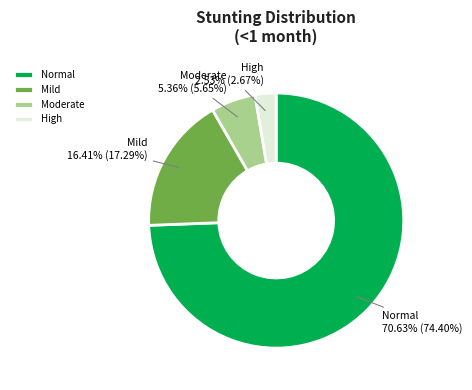

To the nearest percent, what percentage of the pie is Moderate (HAZ-score between -3 and -2)?

6%